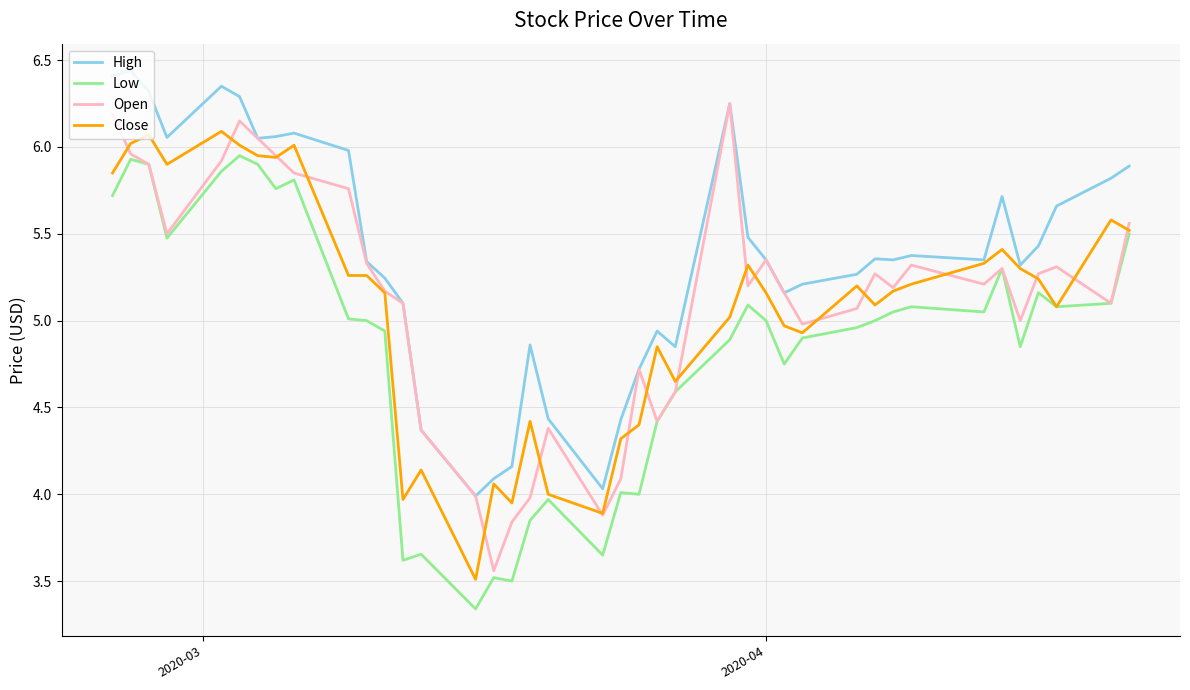

True or false: High and Low cross at least once.

False